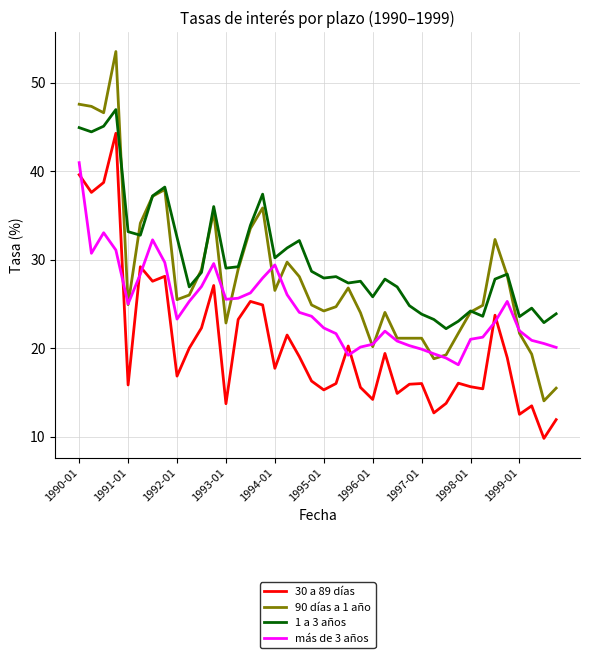

Which series has the largest range (max minus min)?

90 días a 1 año